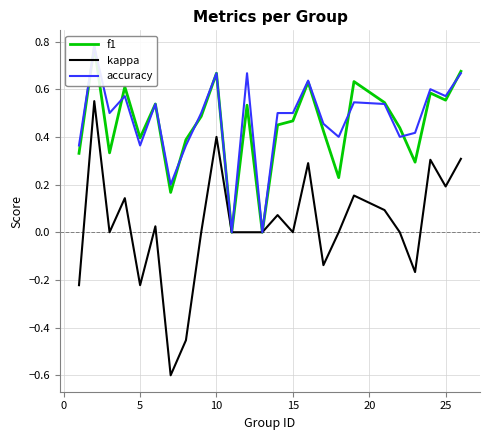

What is the minimum value for kappa?

-0.6